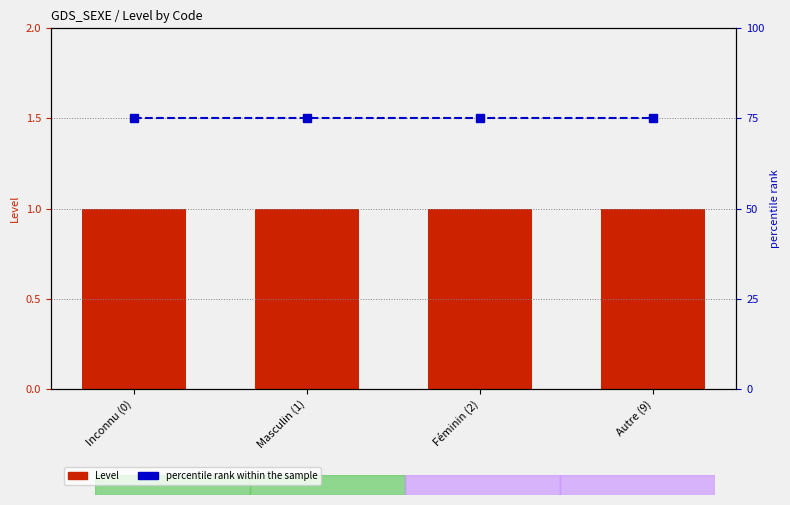

Which category has the lowest value in the percentile rank within the sample series?

Inconnu (0)